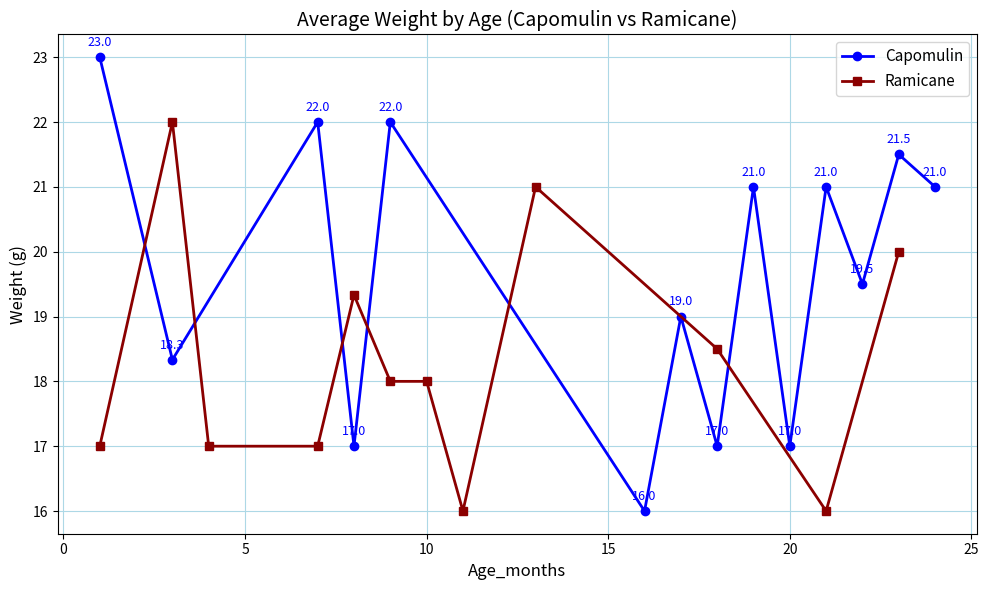

What is the value of the Capomulin point at the 15th from the left?

21